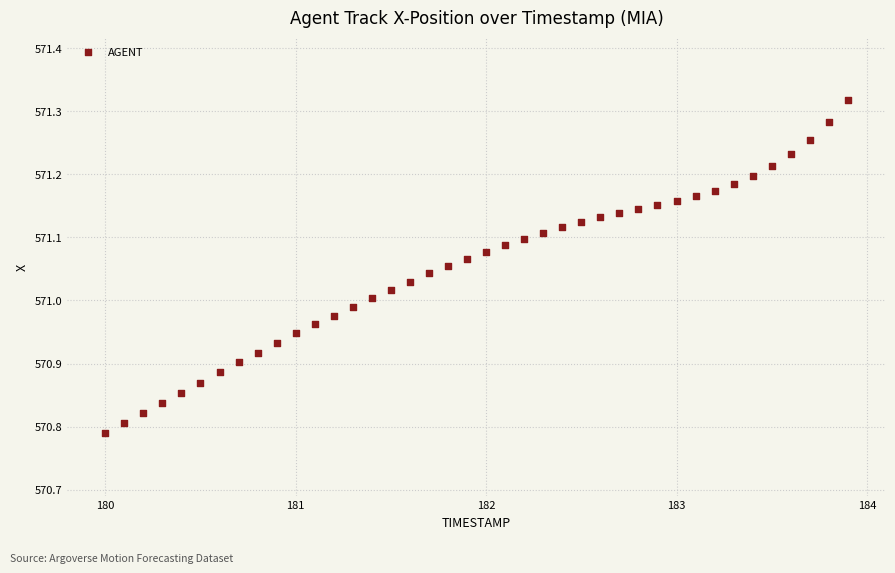

What is the range of X values (max minus min)?

3.9